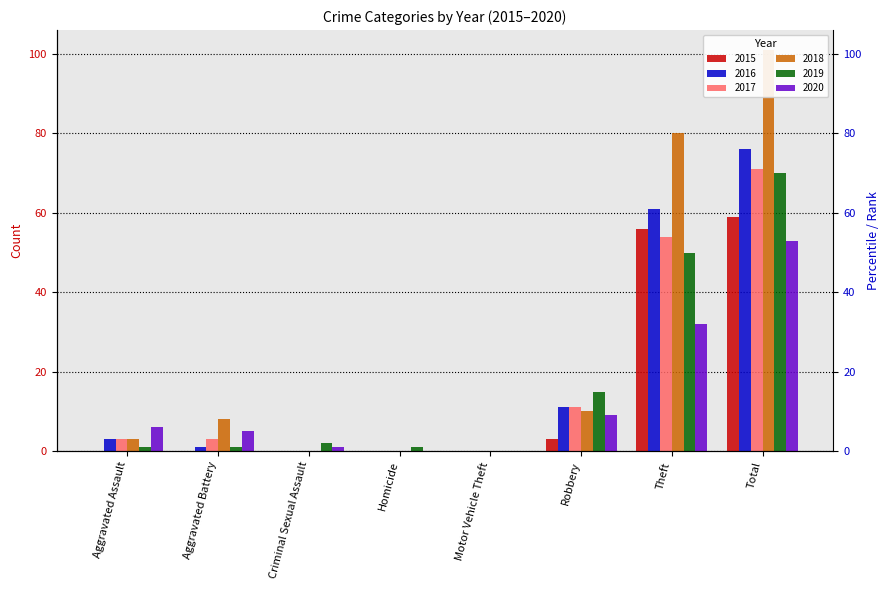

Are the bars horizontal?

No